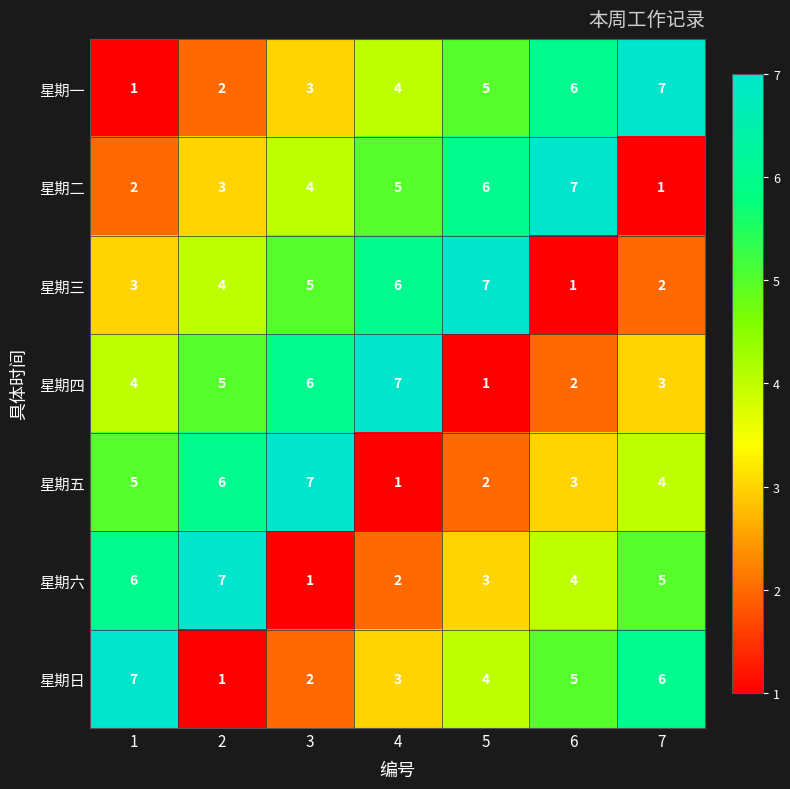

Rank the series at 5 from highest to lowest value.

星期三, 星期二, 星期一, 星期日, 星期六, 星期五, 星期四